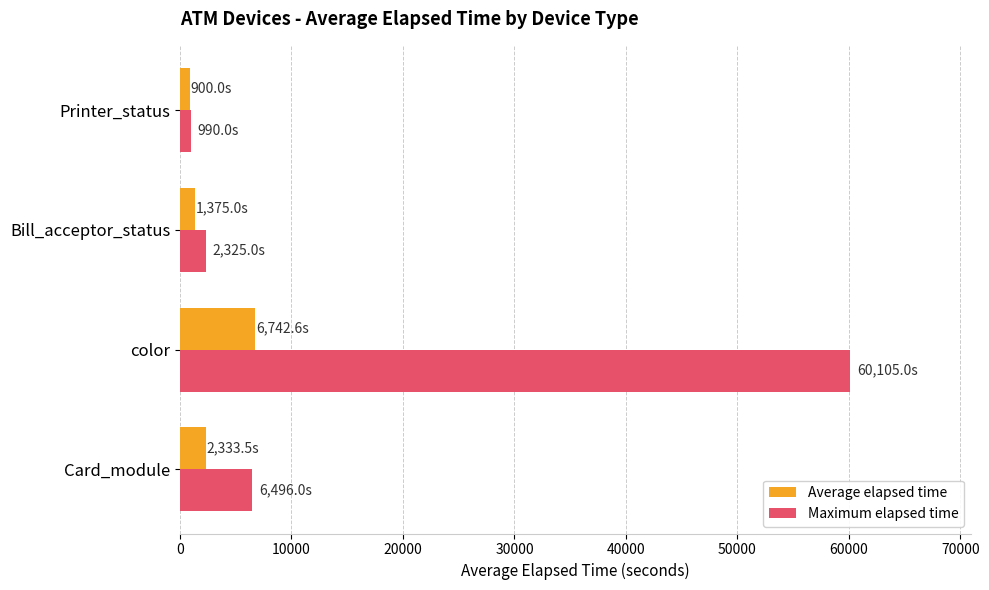

What is the sum of all Maximum elapsed time values?

69916.0